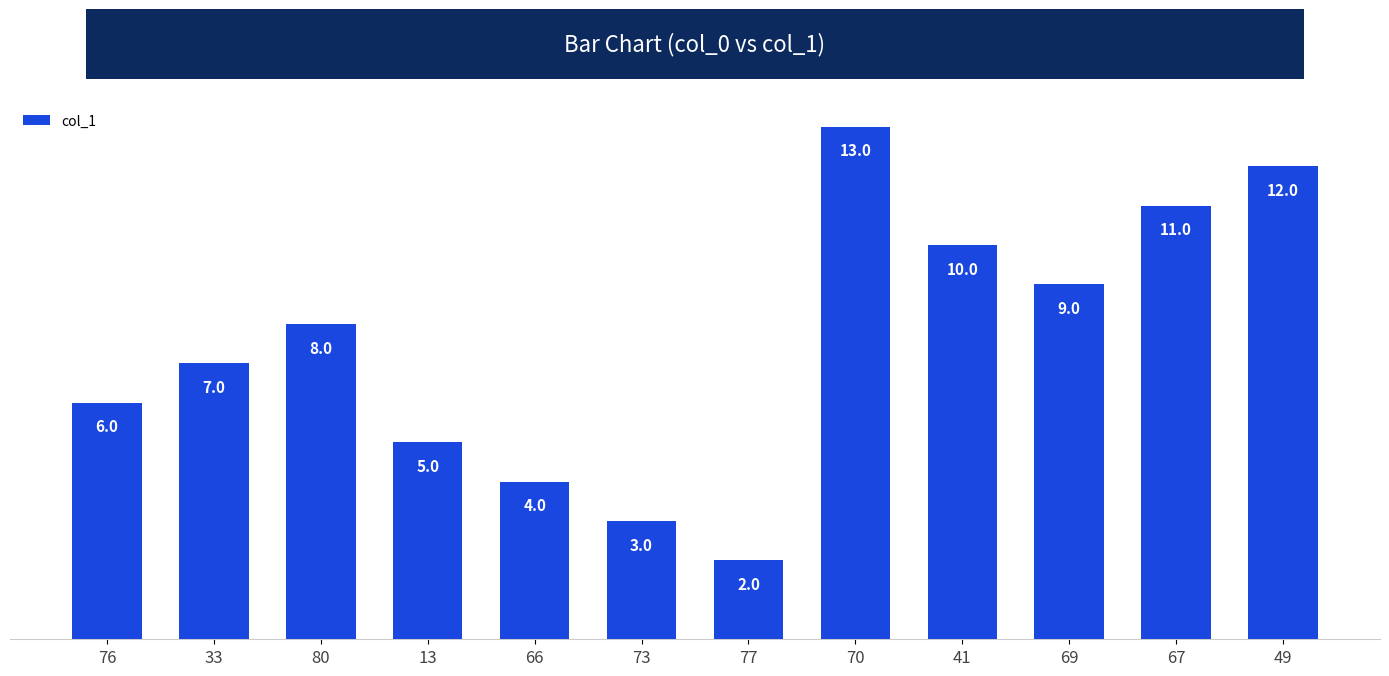

Reading right to left, list all the values displayed in this chart.

12.0	11.0	9.0	10.0	13.0	2.0	3.0	4.0	5.0	8.0	7.0	6.0